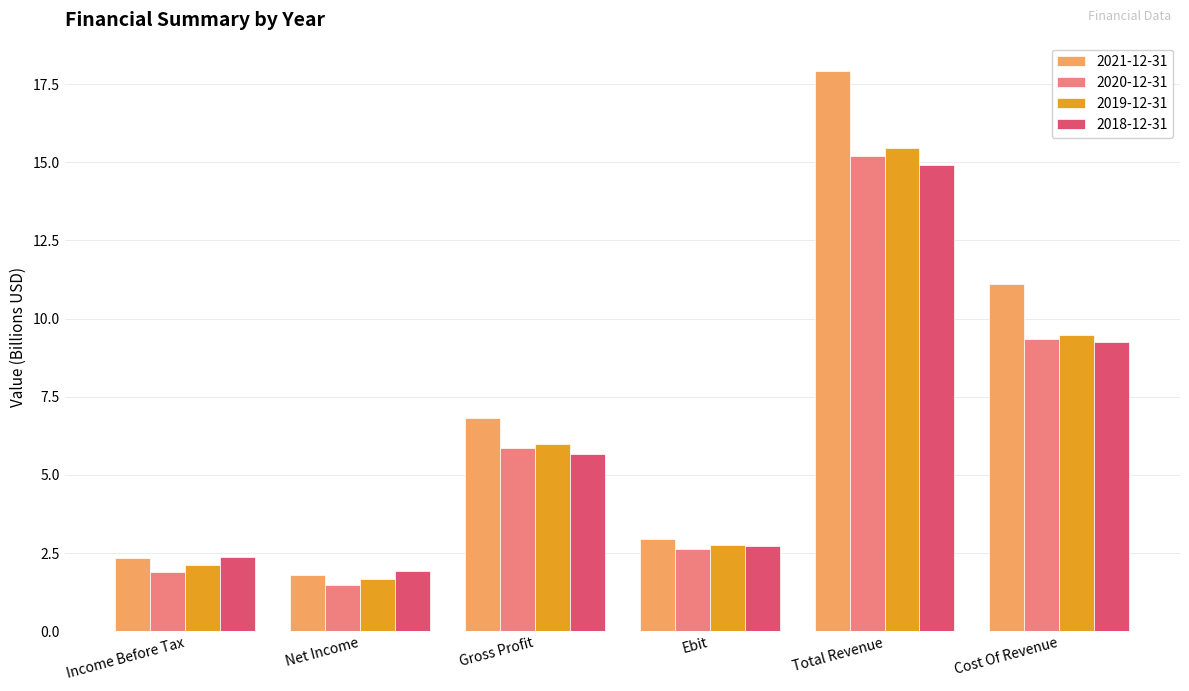

What is the smallest value displayed?

1.5